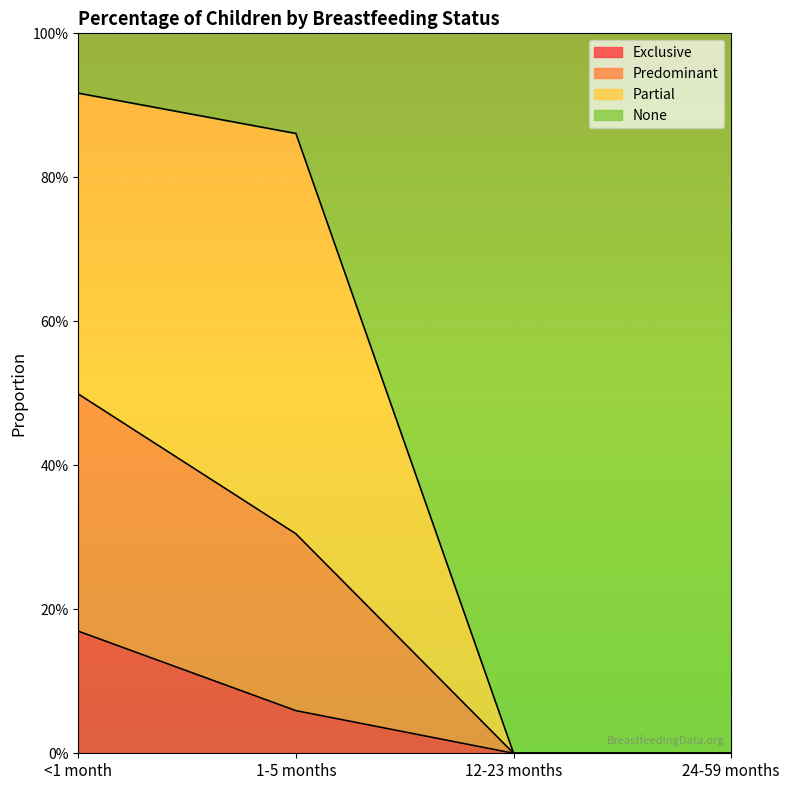

How many Predominant values are between 0 and 1?

4